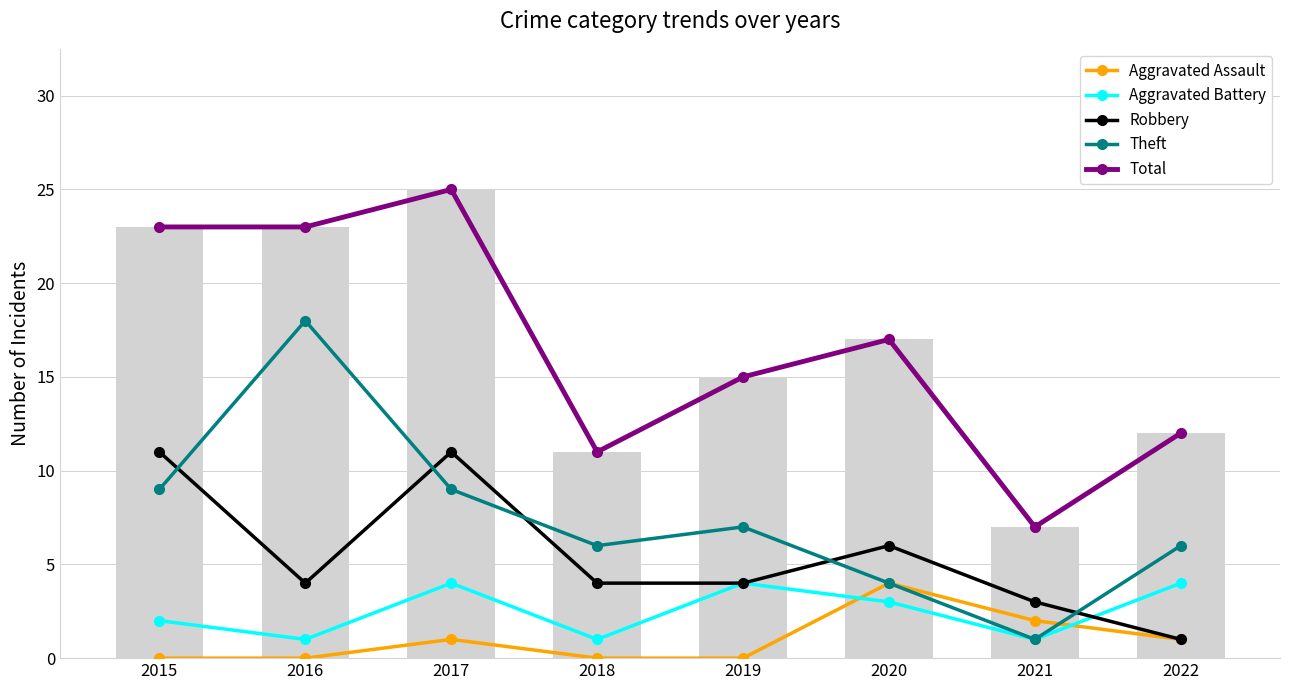

Reading left to right, list all the values displayed in this chart.

Aggravated Assault: 2015=0	2016=0	2017=1	2018=0	2019=0	2020=4	2021=2	2022=1
Aggravated Battery: 2015=2	2016=1	2017=4	2018=1	2019=4	2020=3	2021=1	2022=4
Robbery: 2015=11	2016=4	2017=11	2018=4	2019=4	2020=6	2021=3	2022=1
Theft: 2015=9	2016=18	2017=9	2018=6	2019=7	2020=4	2021=1	2022=6
Total: 2015=23	2016=23	2017=25	2018=11	2019=15	2020=17	2021=7	2022=12